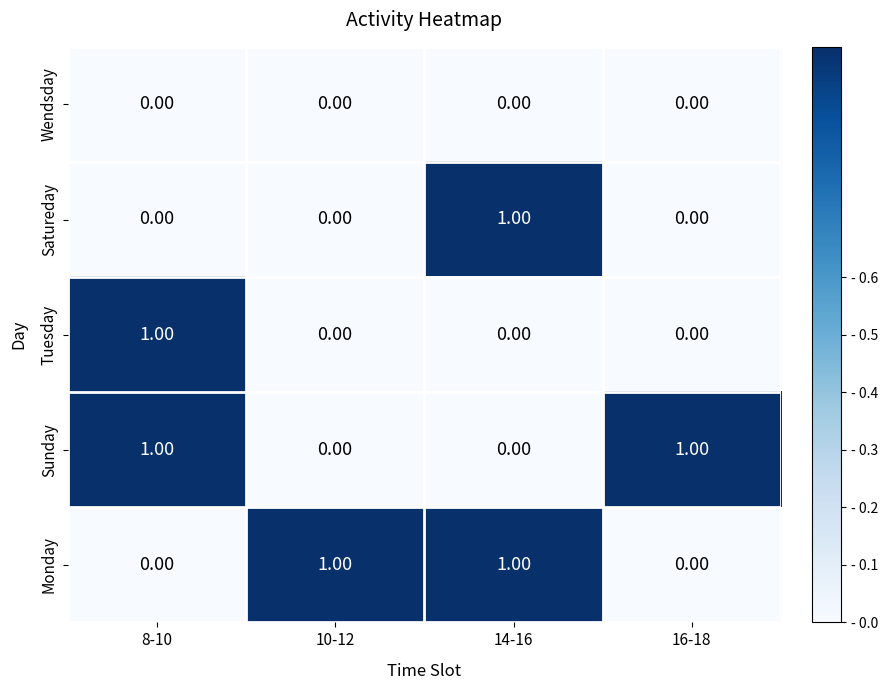

At how many categories does at least one series exceed 0?

4